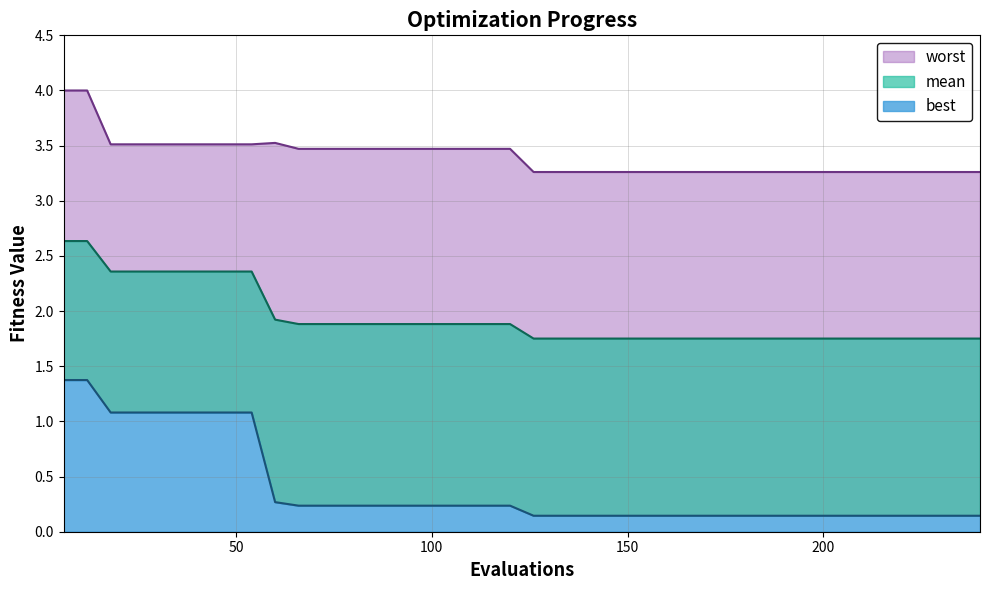

Is it true that best equals 0.1 at 114?

False